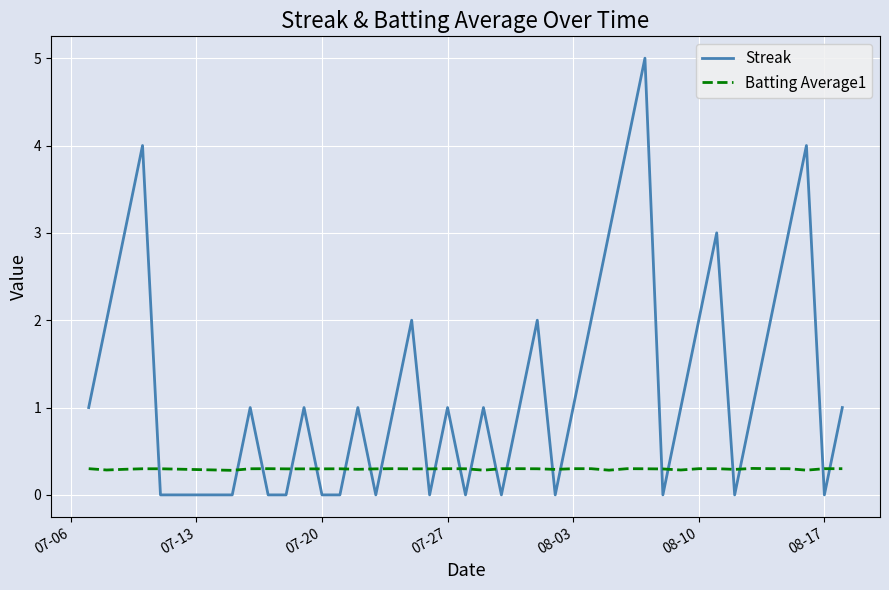

Which series has the widest spread of values?

Streak